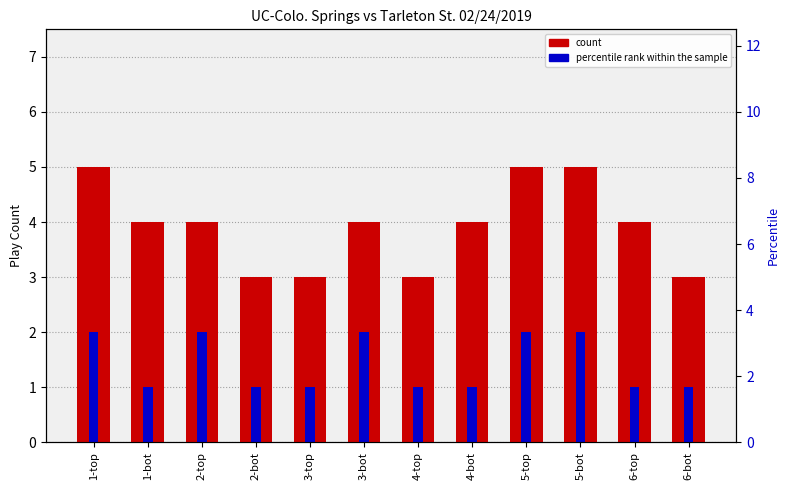

How many categories are shown in the chart?

12